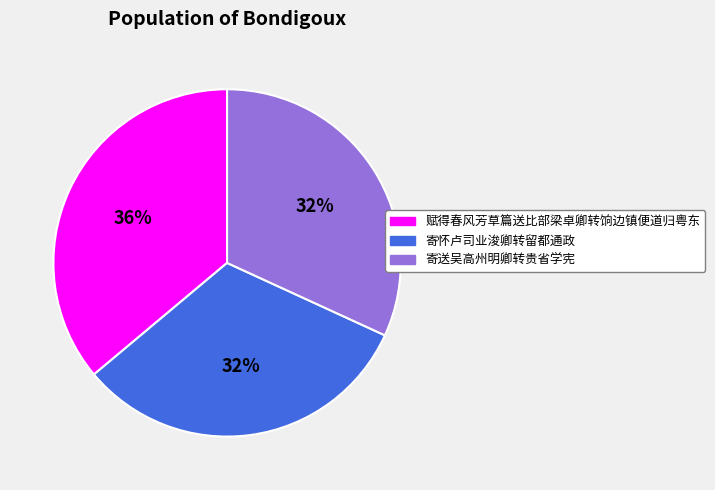

To the nearest percent, what is the difference between the 寄怀卢司业浚卿转留都通政 and 赋得春风芳草篇送比部梁卓卿转饷边镇便道归粤东 slice percentages?

4%